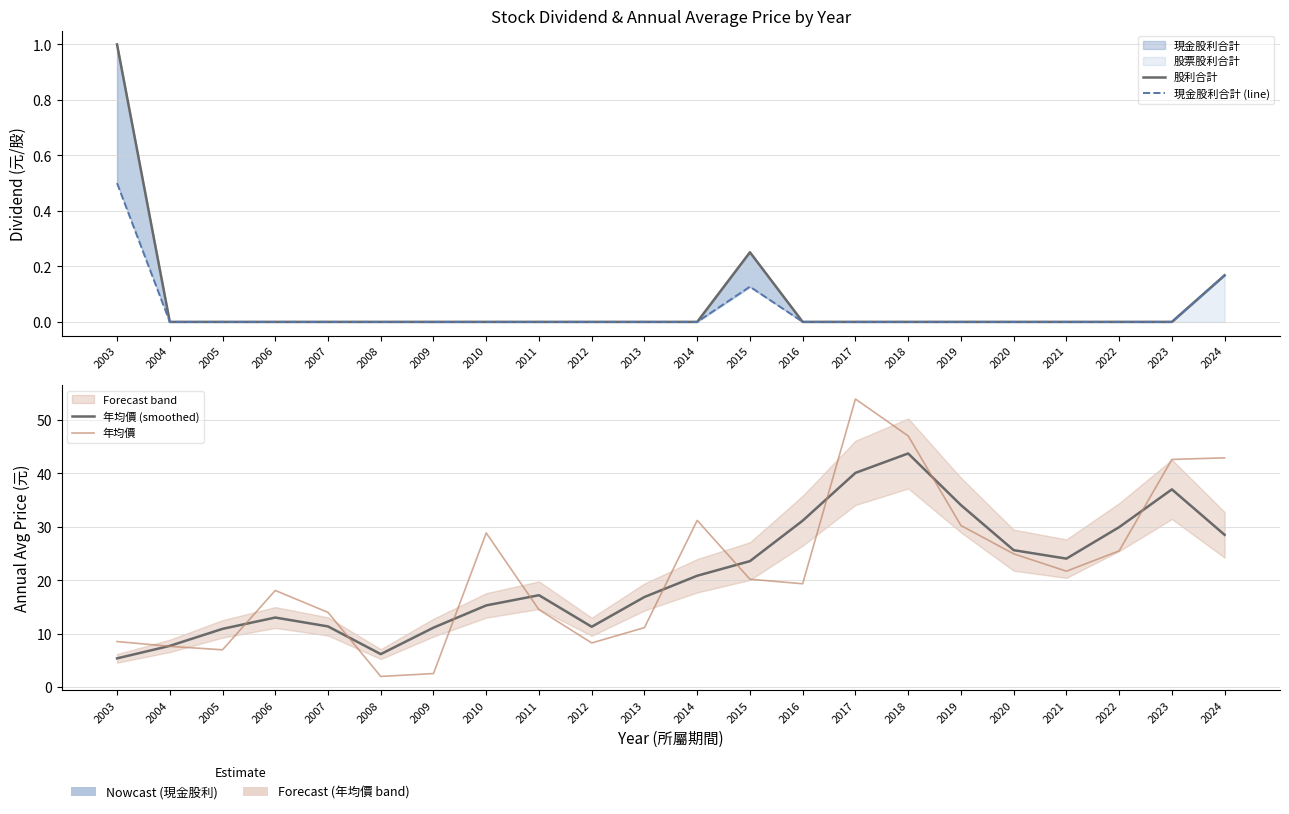

Reading left to right, what are all the values shown in this chart?

股利合計: 2003=1.0	2004=0.0	2005=0.0	2006=0.0	2007=0.0	2008=0.0	2009=0.0	2010=0.0	2011=0.0	2012=0.0	2013=0.0	2014=0.0	2015=0.3	2016=0.0	2017=0.0	2018=0.0	2019=0.0	2020=0.0	2021=0.0	2022=0.0	2023=0.0	2024=0.2
現金股利合計 (line): 2003=0.5	2004=0.0	2005=0.0	2006=0.0	2007=0.0	2008=0.0	2009=0.0	2010=0.0	2011=0.0	2012=0.0	2013=0.0	2014=0.0	2015=0.1	2016=0.0	2017=0.0	2018=0.0	2019=0.0	2020=0.0	2021=0.0	2022=0.0	2023=0.0	2024=0.2
年均價 (smoothed): 2003=5.4	2004=7.7	2005=10.9	2006=13.0	2007=11.4	2008=6.2	2009=11.1	2010=15.3	2011=17.2	2012=11.3	2013=16.9	2014=20.8	2015=23.6	2016=31.1	2017=40.1	2018=43.7	2019=34.1	2020=25.6	2021=24.0	2022=29.9	2023=37.0	2024=28.5
年均價: 2003=8.6	2004=7.7	2005=7.0	2006=18.1	2007=14.0	2008=2.0	2009=2.6	2010=28.9	2011=14.5	2012=8.3	2013=11.2	2014=31.2	2015=20.2	2016=19.4	2017=53.9	2018=47.0	2019=30.2	2020=24.9	2021=21.7	2022=25.5	2023=42.6	2024=42.9